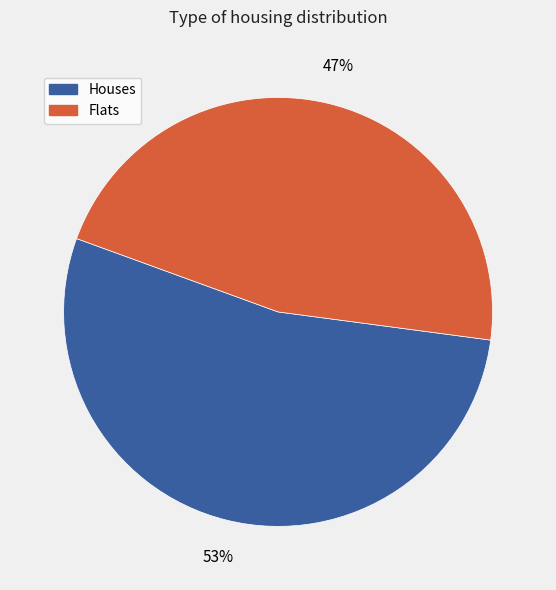

Does any single category account for the majority?

Yes